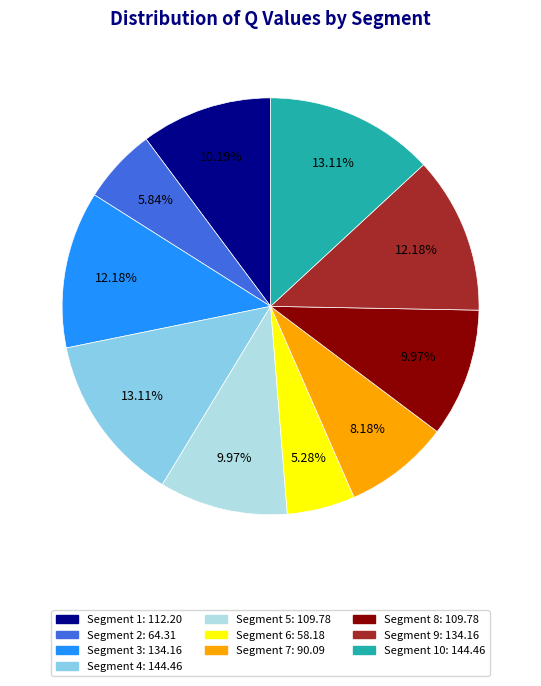

Is there any slice that represents more than half of the pie?

No